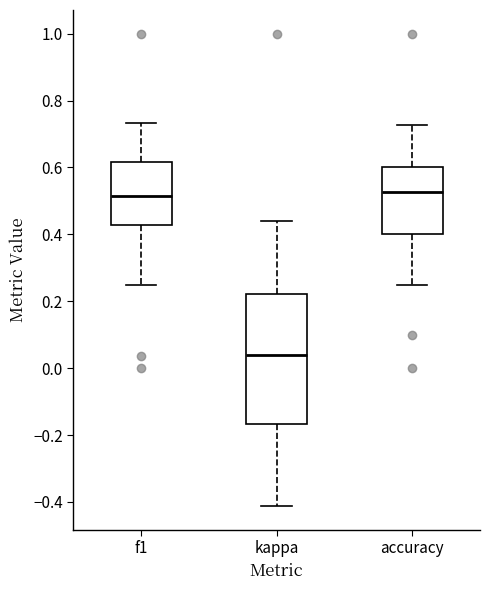

Which box has the lowest median line?

kappa